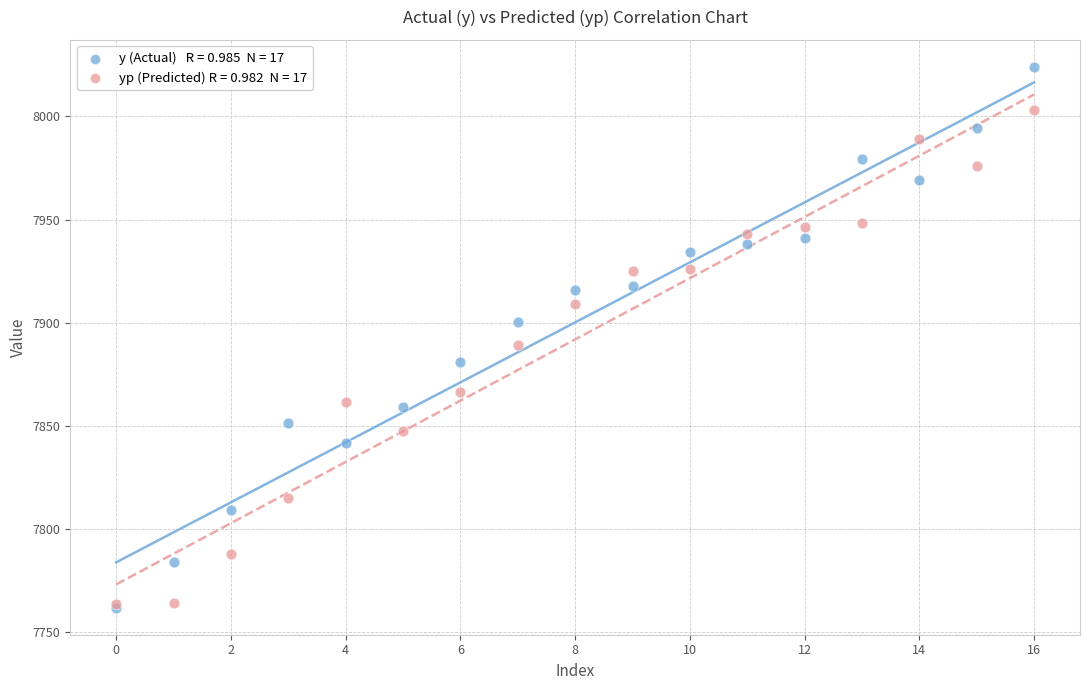

Across all series, what Y value is closest to 7893?

7889.1